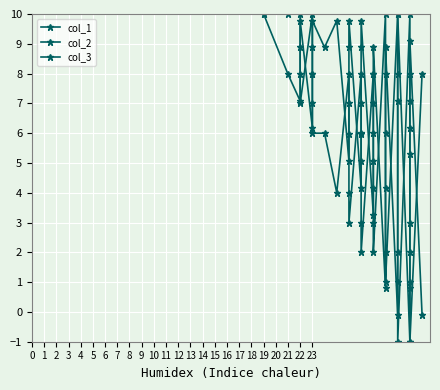

What is the average value of the col_2 series?

5.5